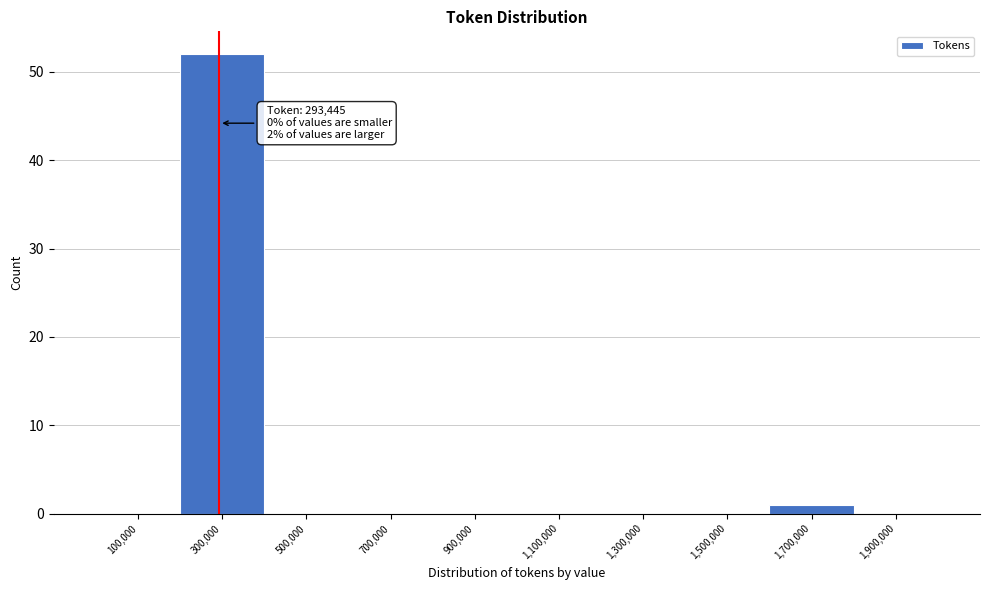

Over which range of the x-axis is the bar tallest?

200000 to 400000